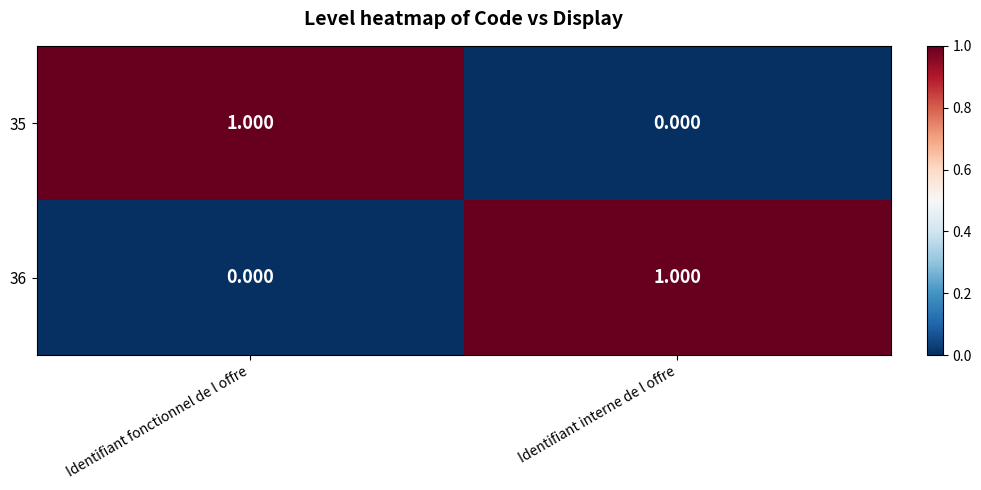

Is the value of 35 at Identifiant interne de l offre greater than the value of 36 at Identifiant interne de l offre?

No